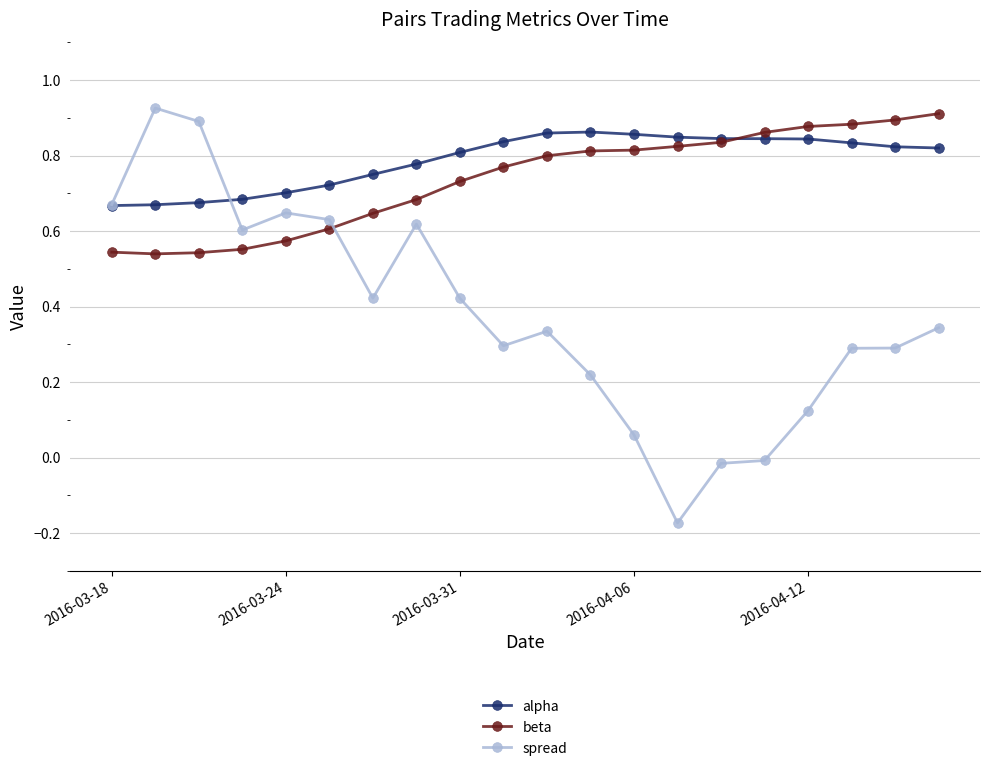

How many data points does each series have?

20